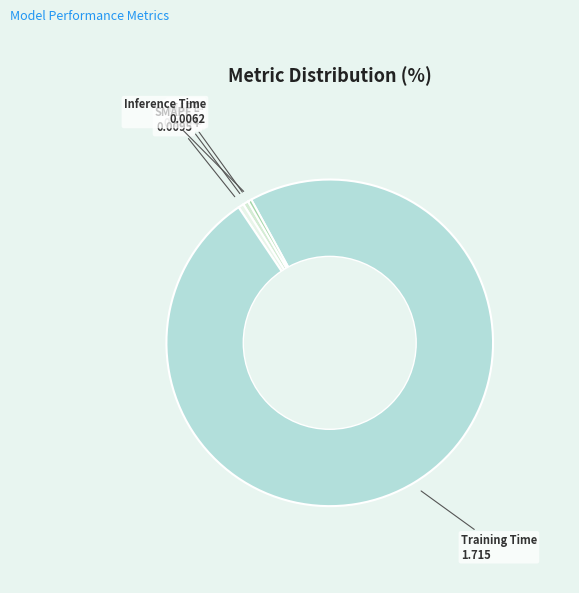

Between Training Time and Inference Time, which is larger?

Training Time